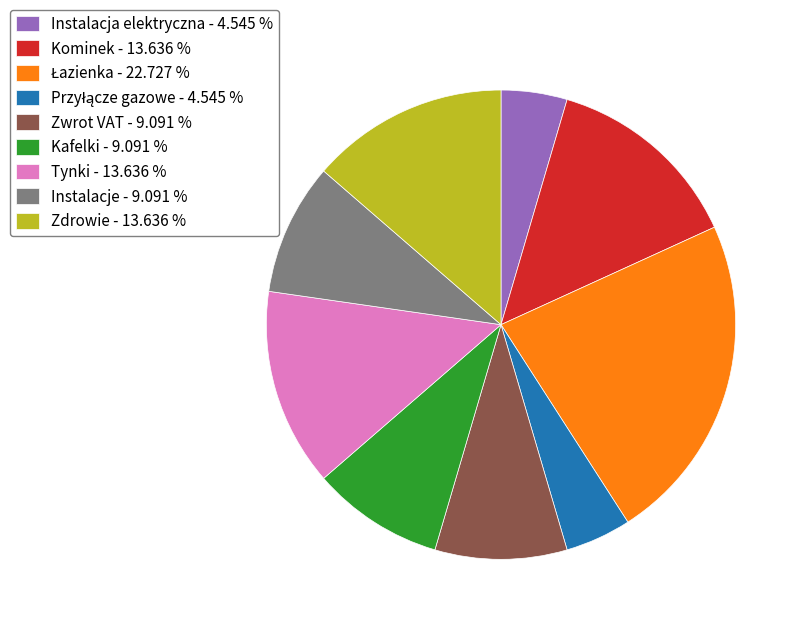

Does Instalacje account for over 50% of the chart?

No